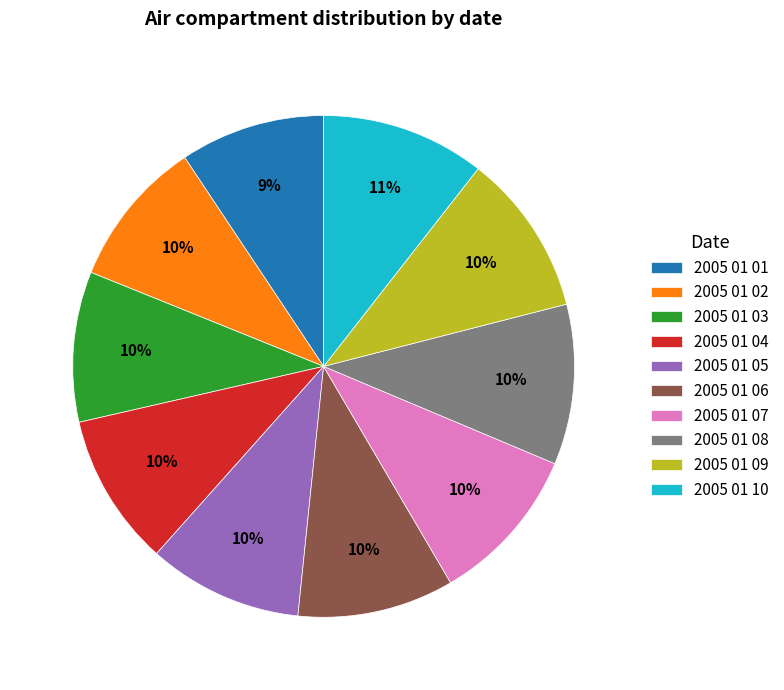

To the nearest percent, what is the combined percentage of 2005 01 01 and 2005 01 02?

19%